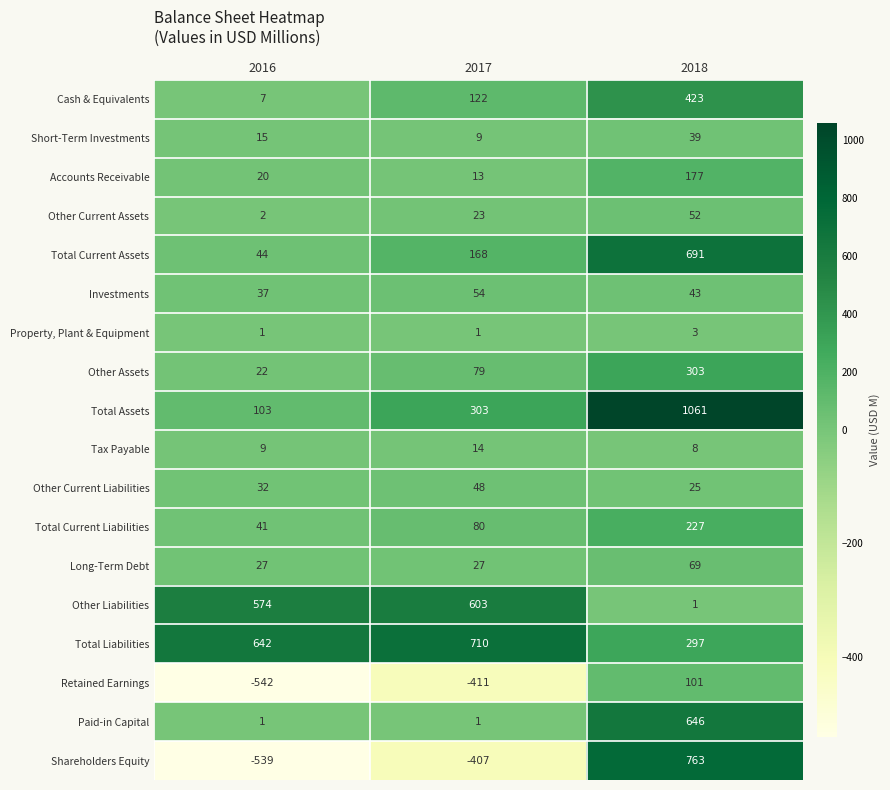

Which series changed the most between 2016 and 2017?

Total Assets